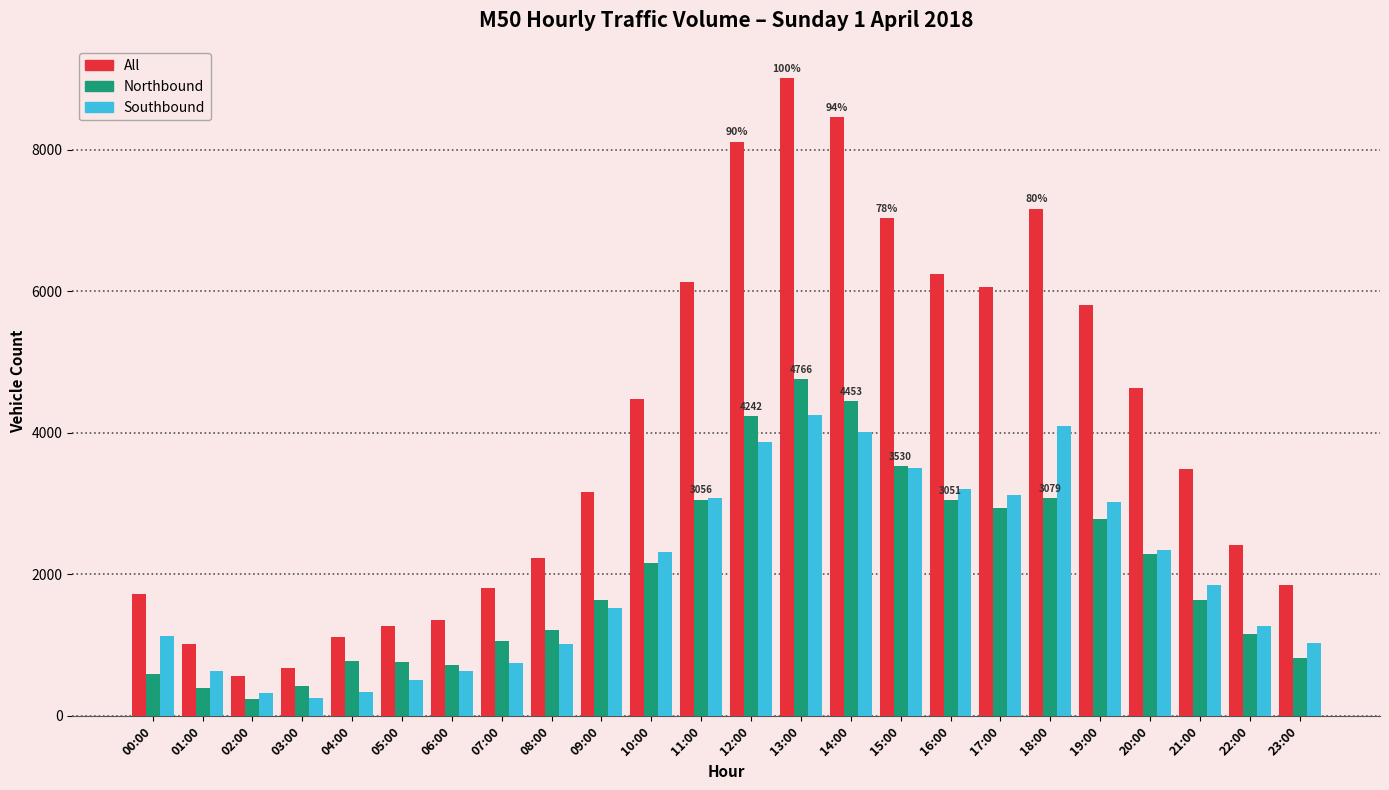

What is the smallest value displayed?

245